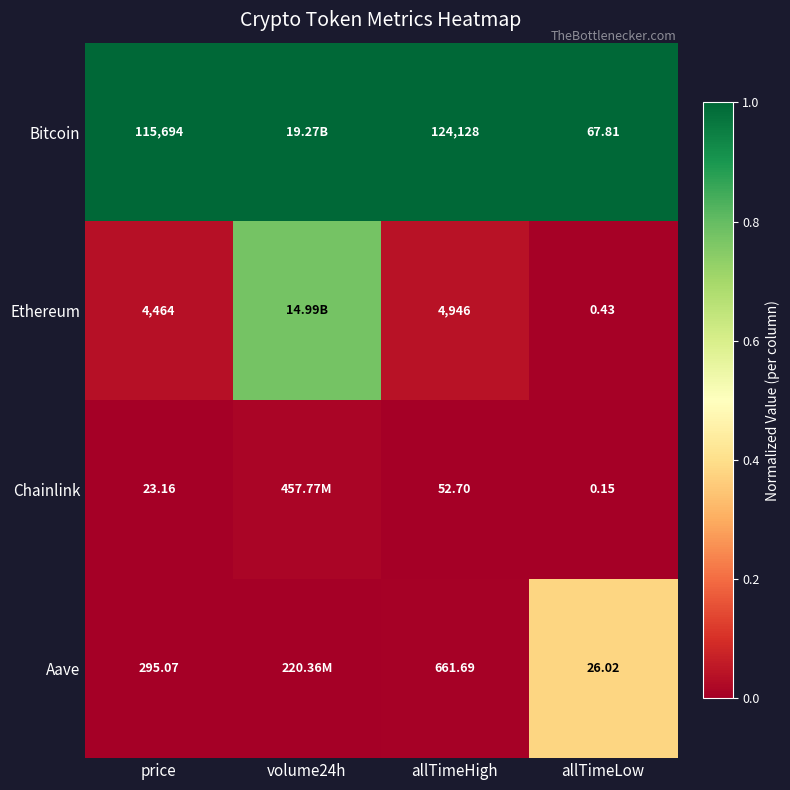

List the series in order of their peak value, lowest first.

Chainlink, Aave, Ethereum, Bitcoin